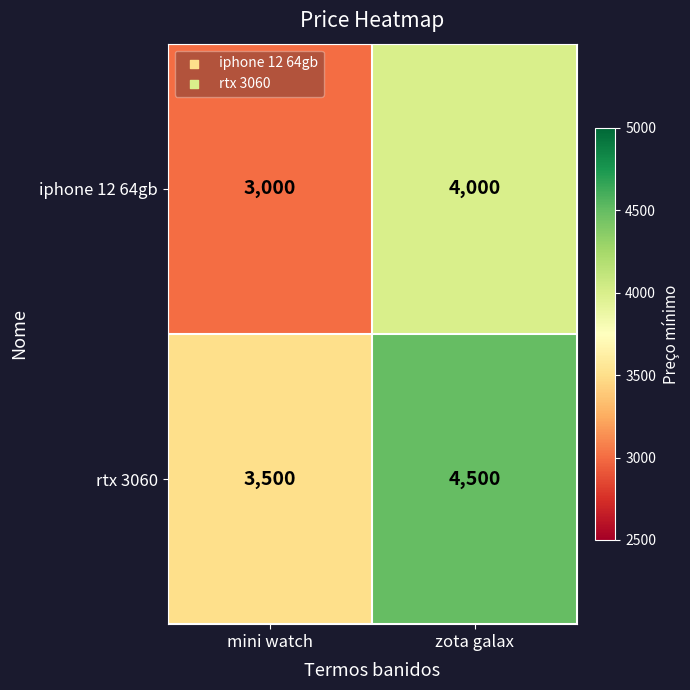

At how many categories does at least one series exceed 3776?

1